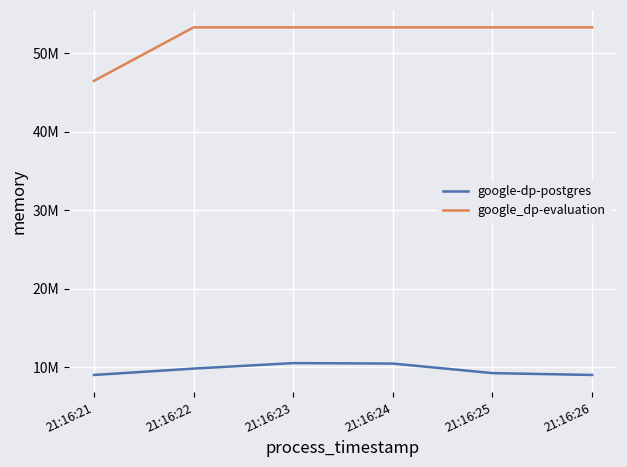

At 21:16:25, list the series in order from largest to smallest.

google_dp-evaluation, google-dp-postgres